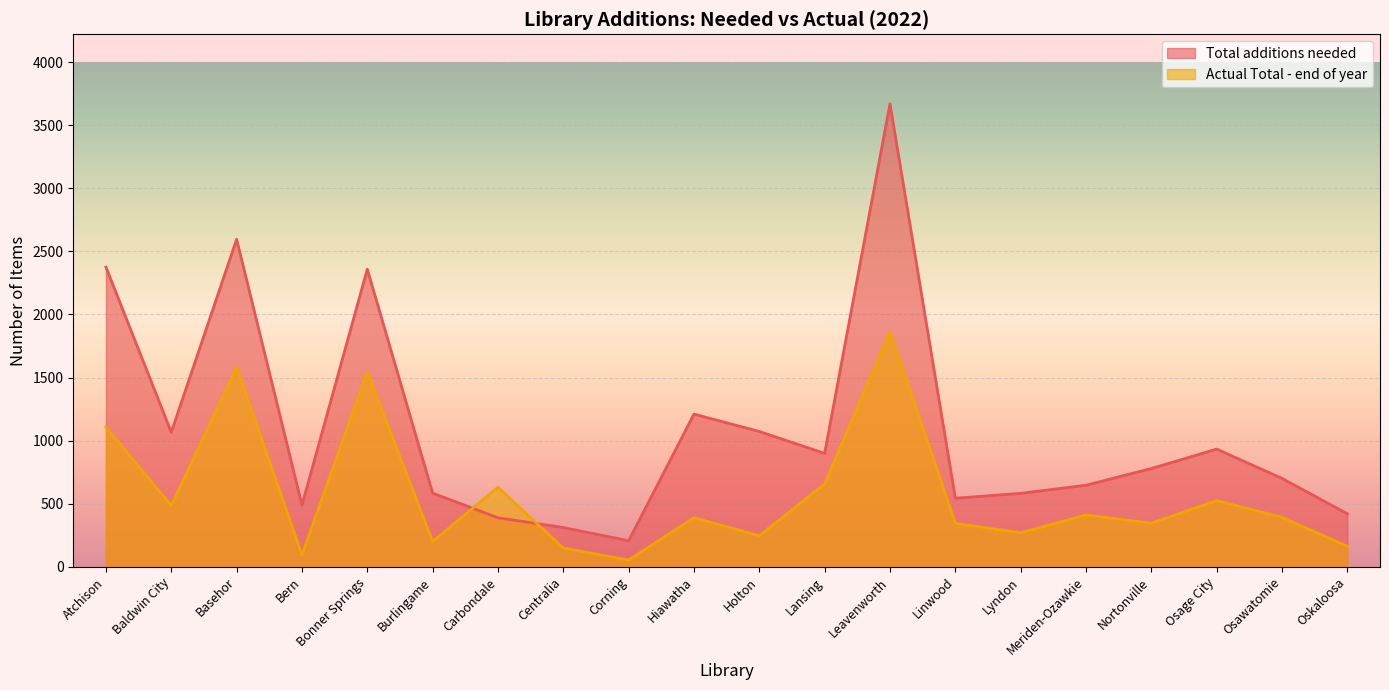

At which category does Total additions needed reach its first local valley?

Baldwin City